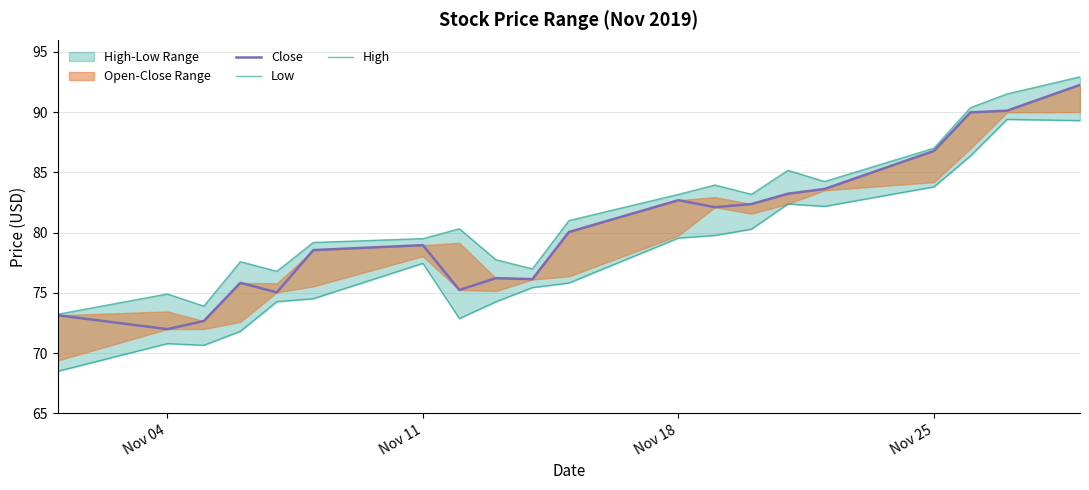

How many values in the High series exceed 81?

9